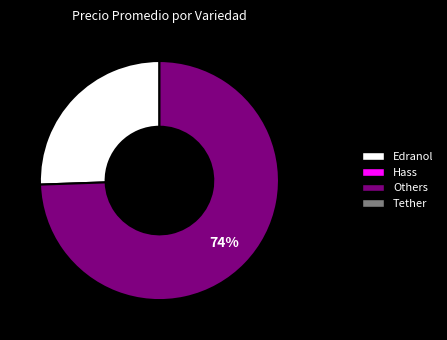

To the nearest percent, what is the average slice percentage?

50%